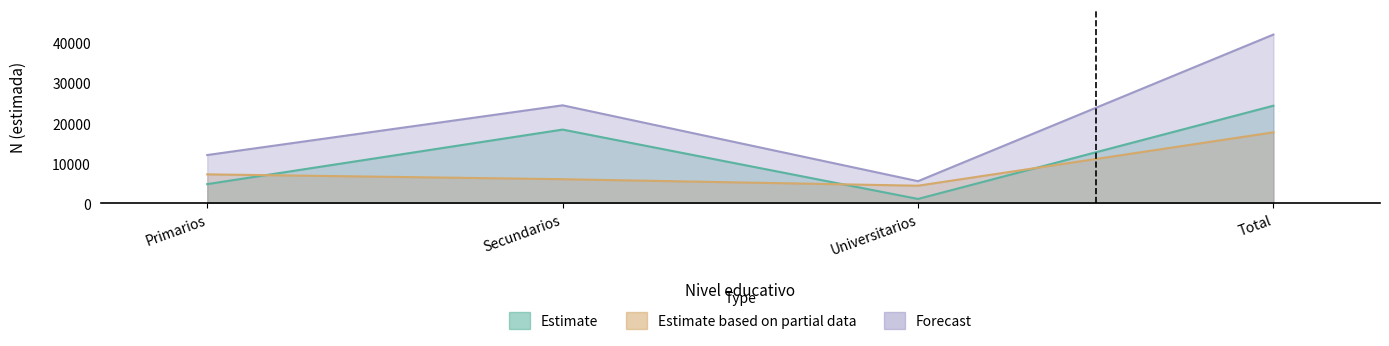

What is the sum of the Estimate values at Primarios and Universitarios?

5951